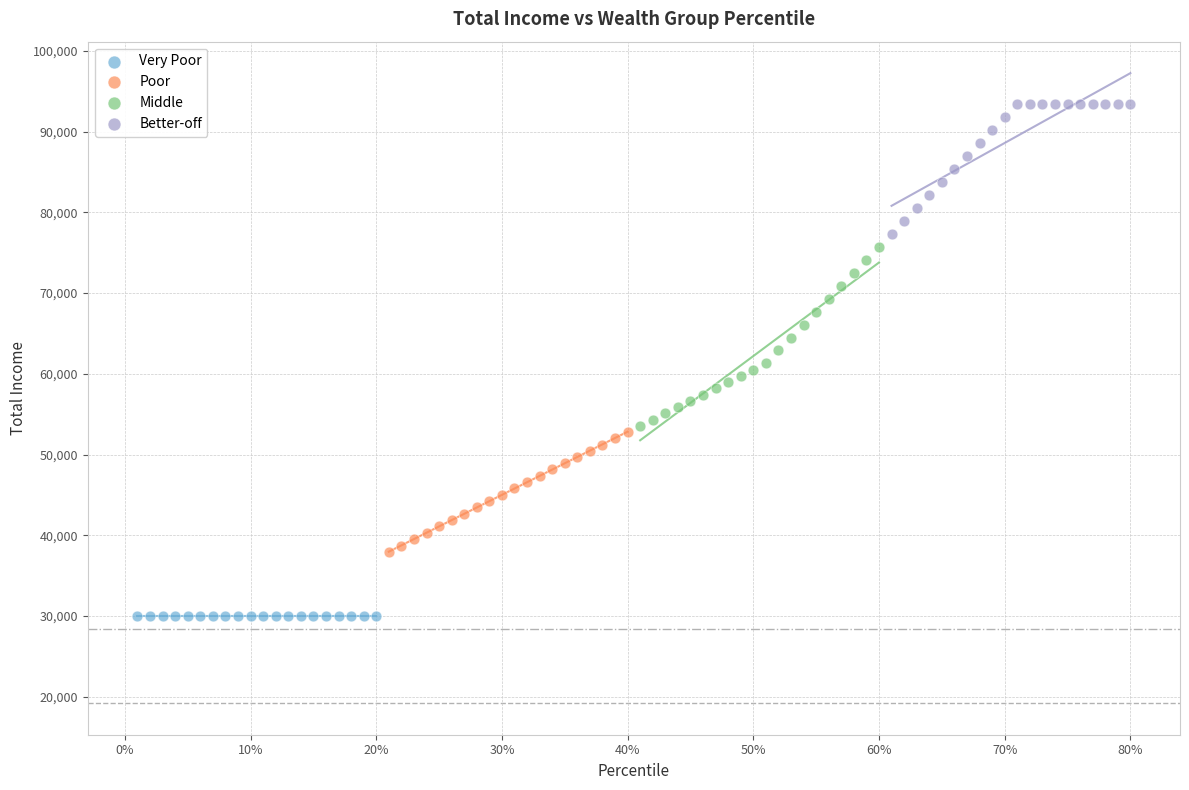

What are all the series names shown in the legend?

Very Poor, Poor, Middle, Better-off